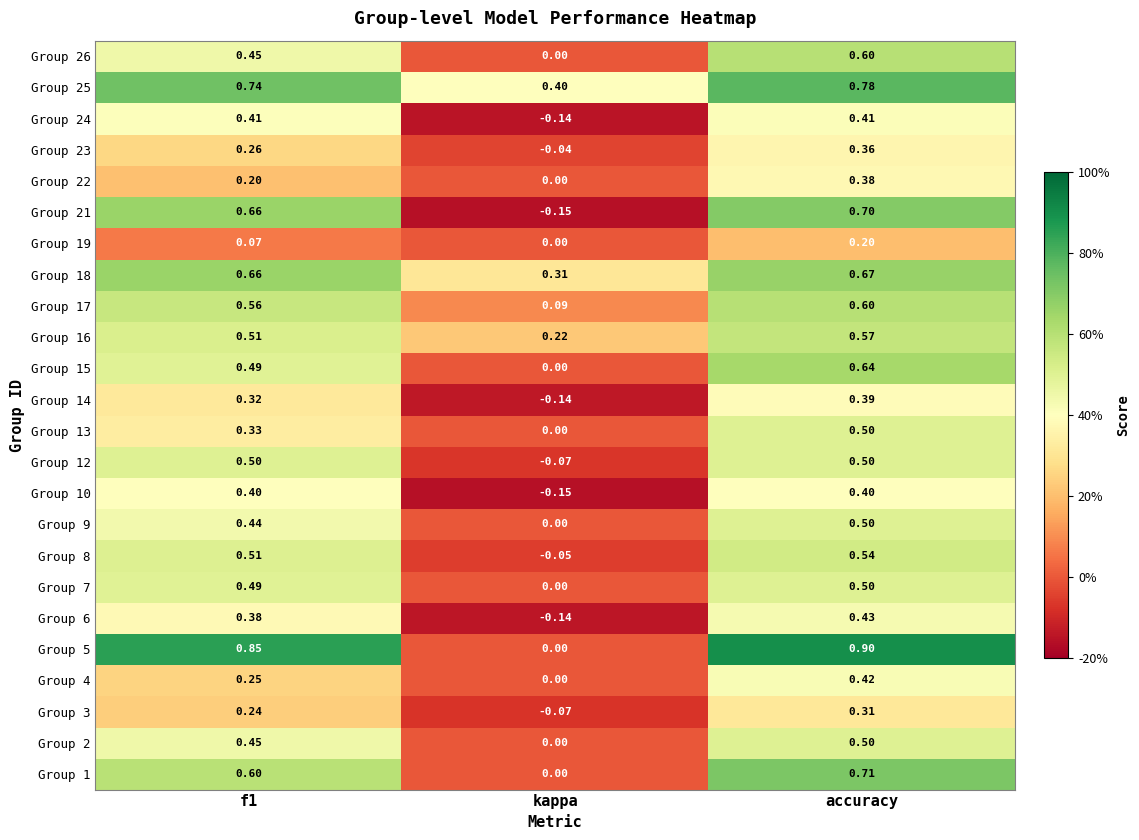

Where is Group 24 nearest to the value 0?

kappa